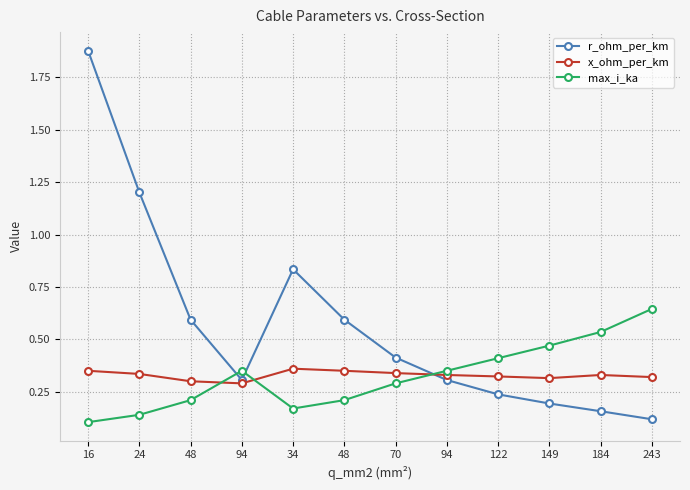

What value does the x_ohm_per_km series have at 243?

0.3